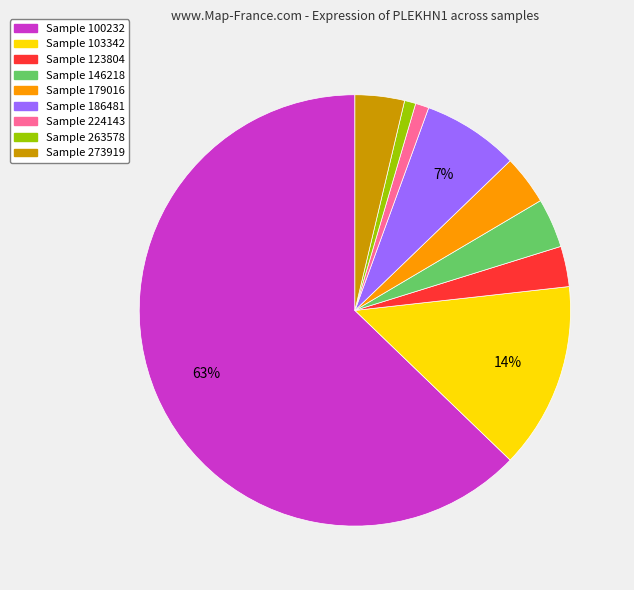

To the nearest percent, what is the average slice percentage?

11%